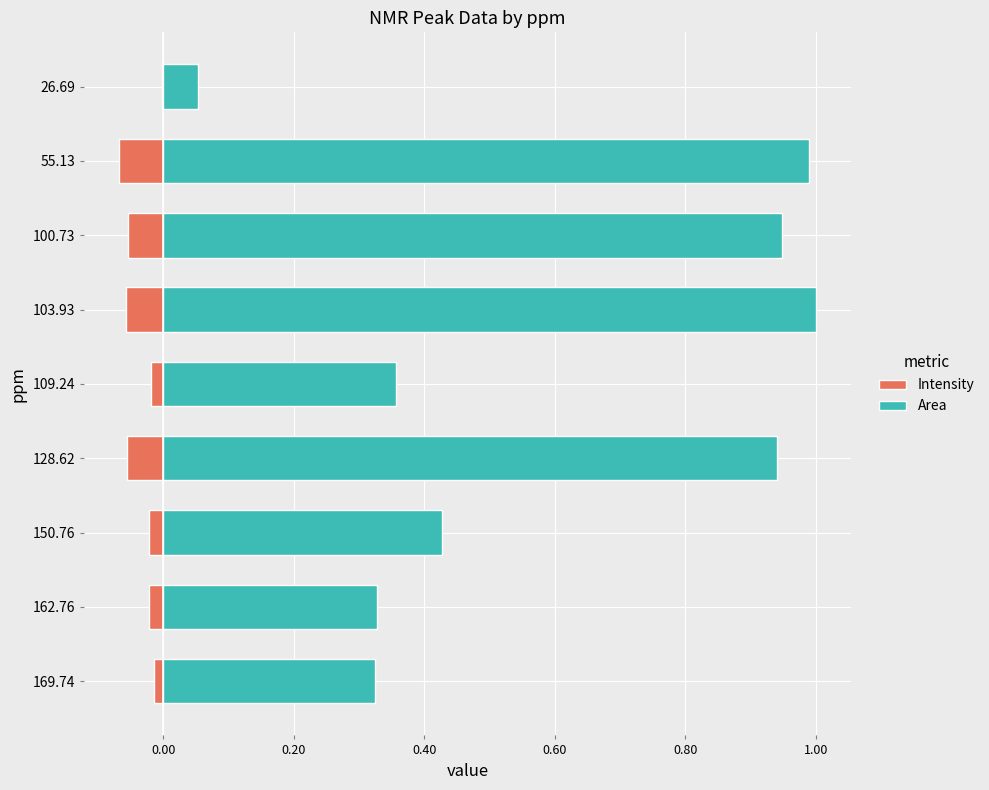

Which series has the largest range (max minus min)?

Area